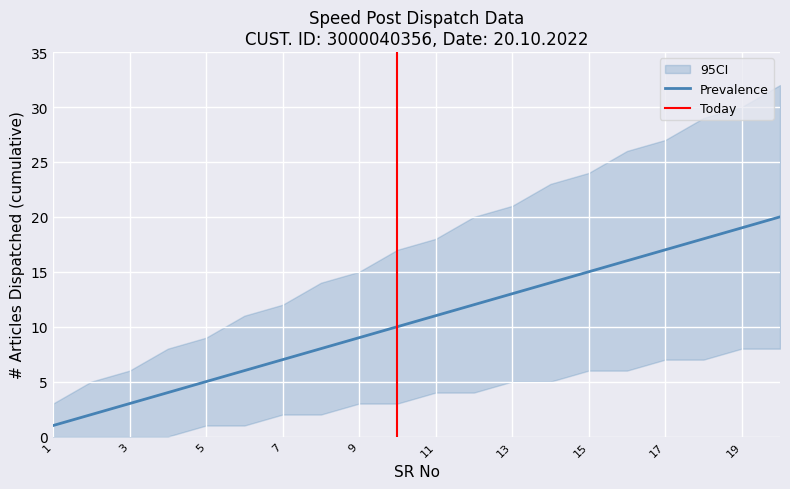

What is the highest value of the Prevalence series?

20